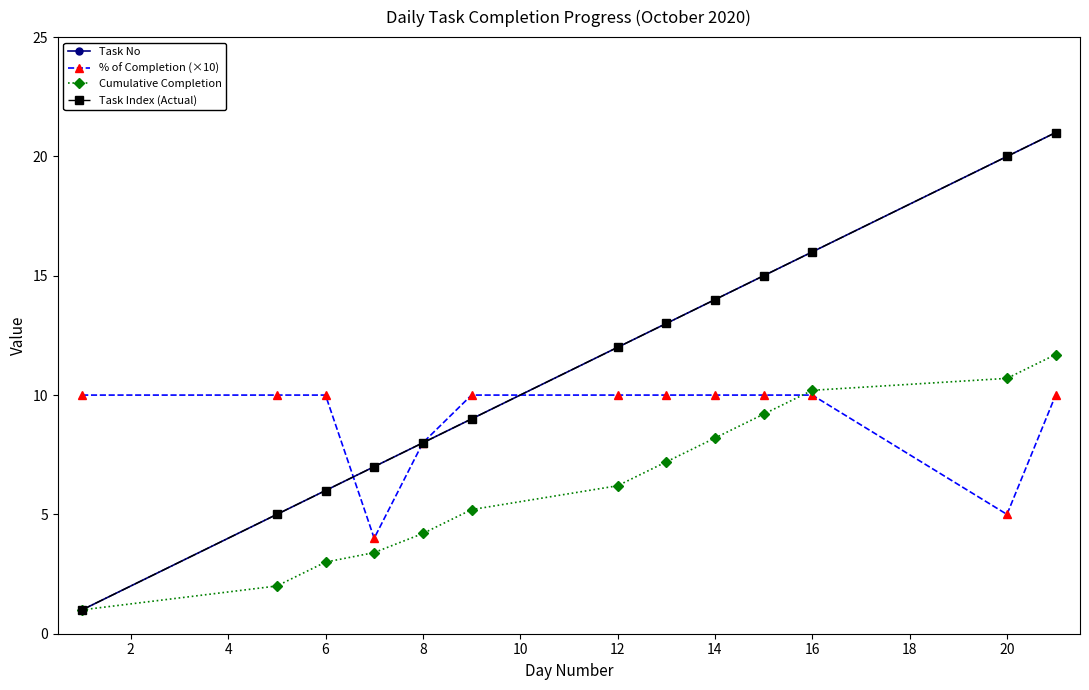

Does the chart have visible grid lines?

No